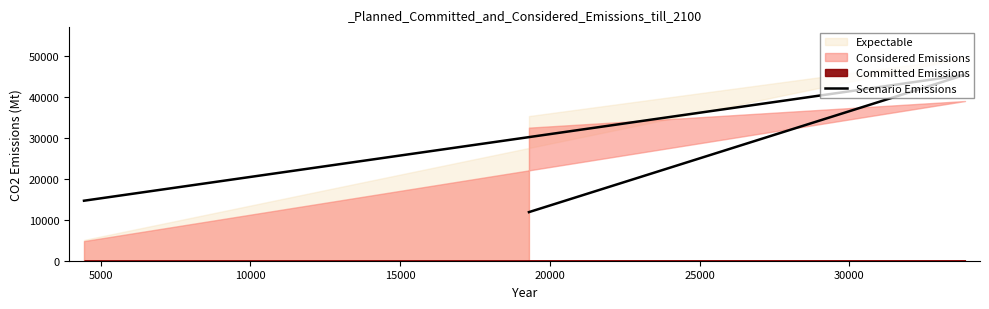

Is it true that the value at 10000 is 14640?

True